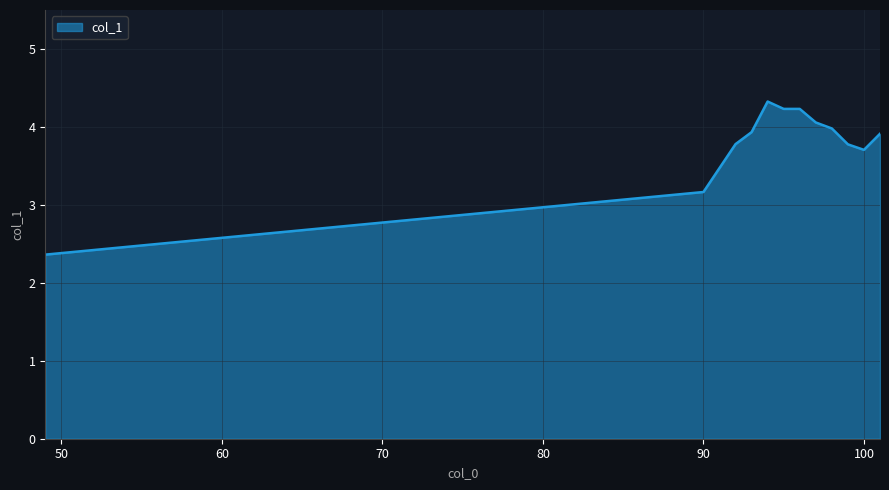

What is the difference between the maximum and minimum values?

2.0